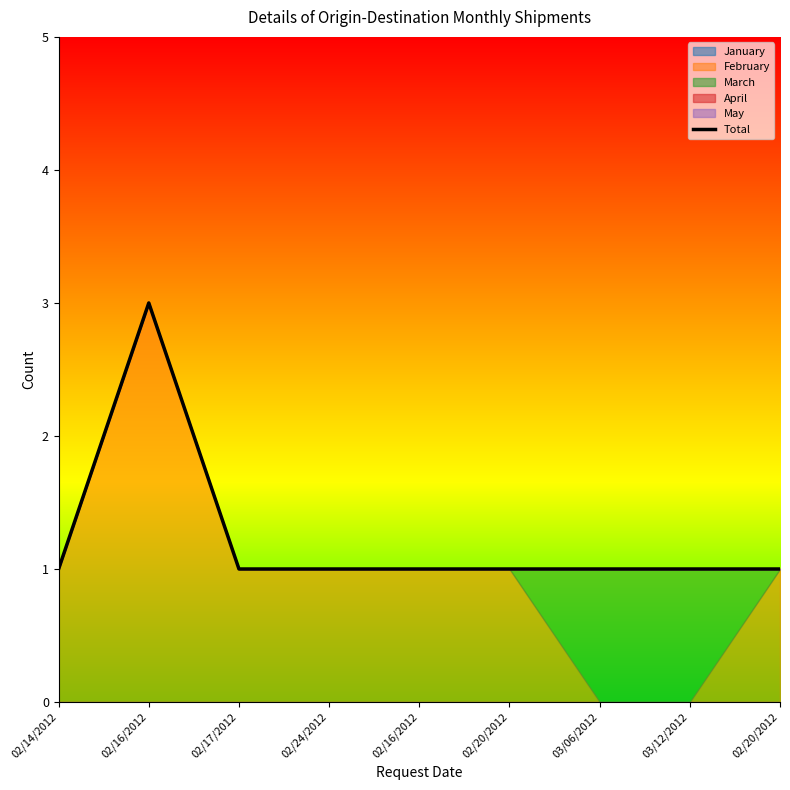

Reading left to right, extract all data points from this chart.

1	3	1	1	1	1	1	1	1